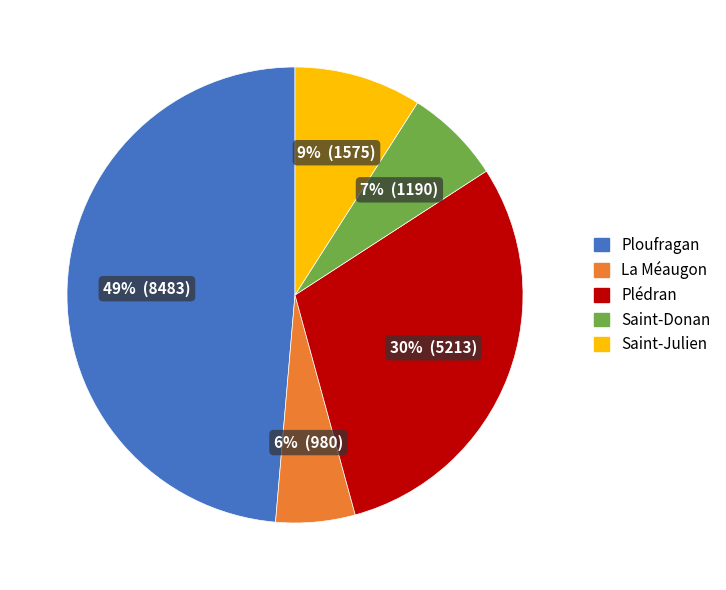

How many segments does this pie chart have?

5